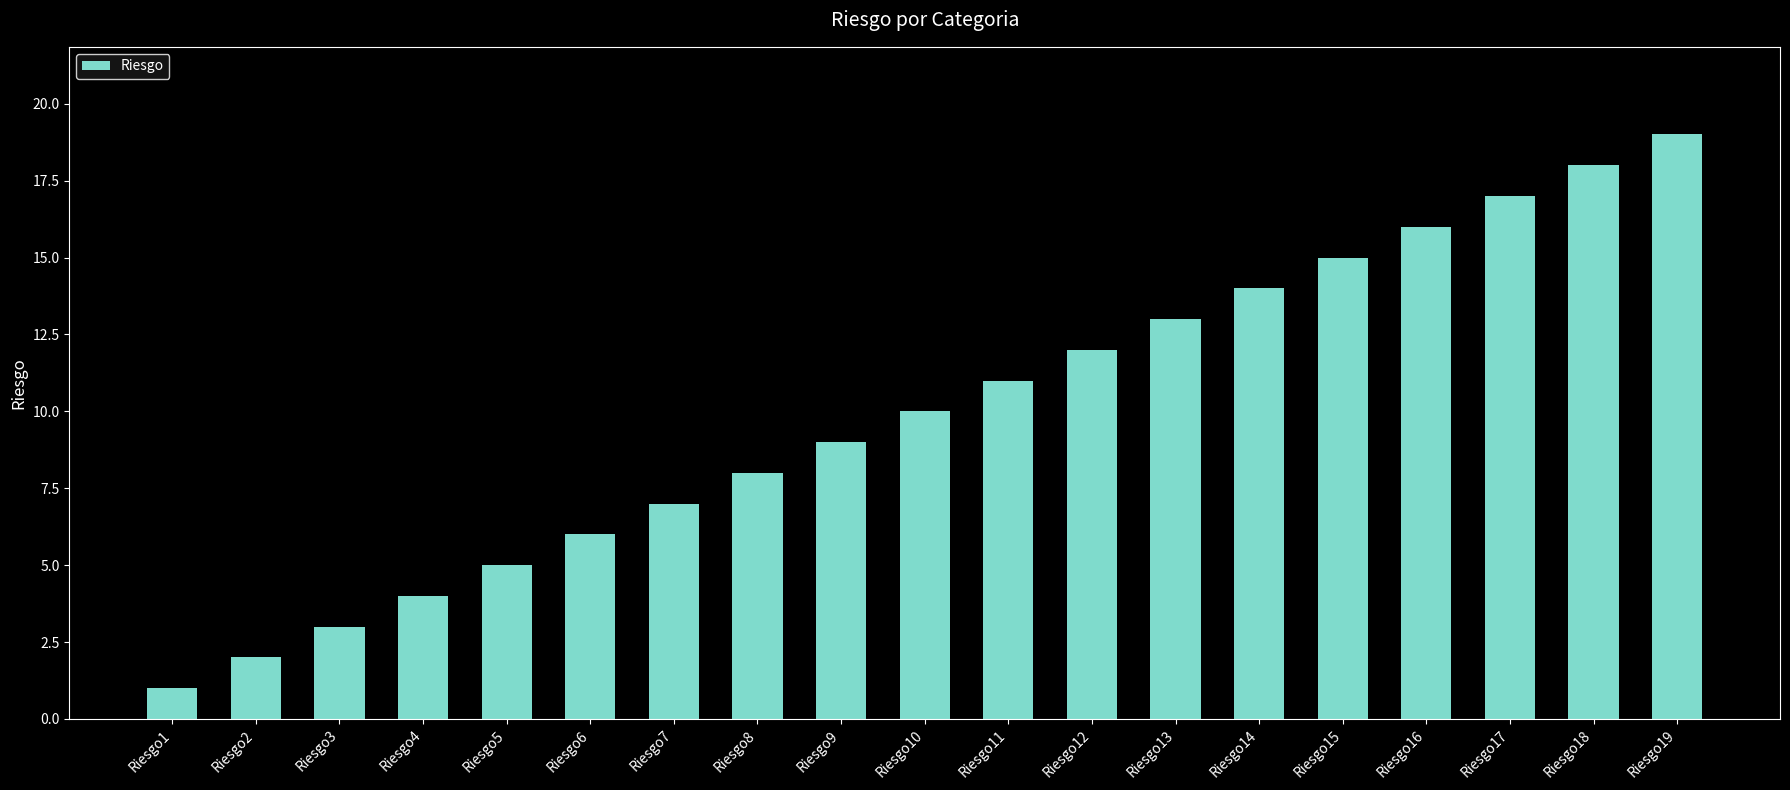

True or false: the data shows 4 at Riesgo4.

True